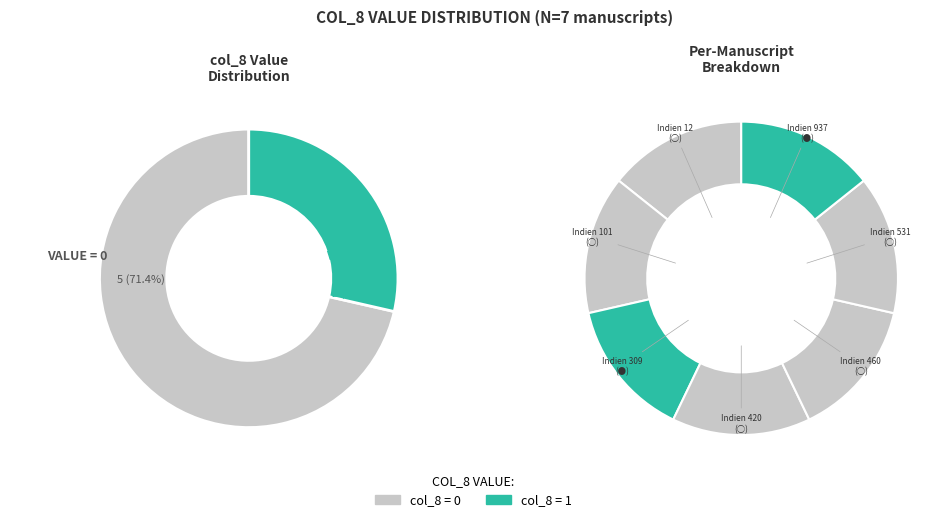

Is the sum of Indien 460 and Indien 937 greater than half?

No